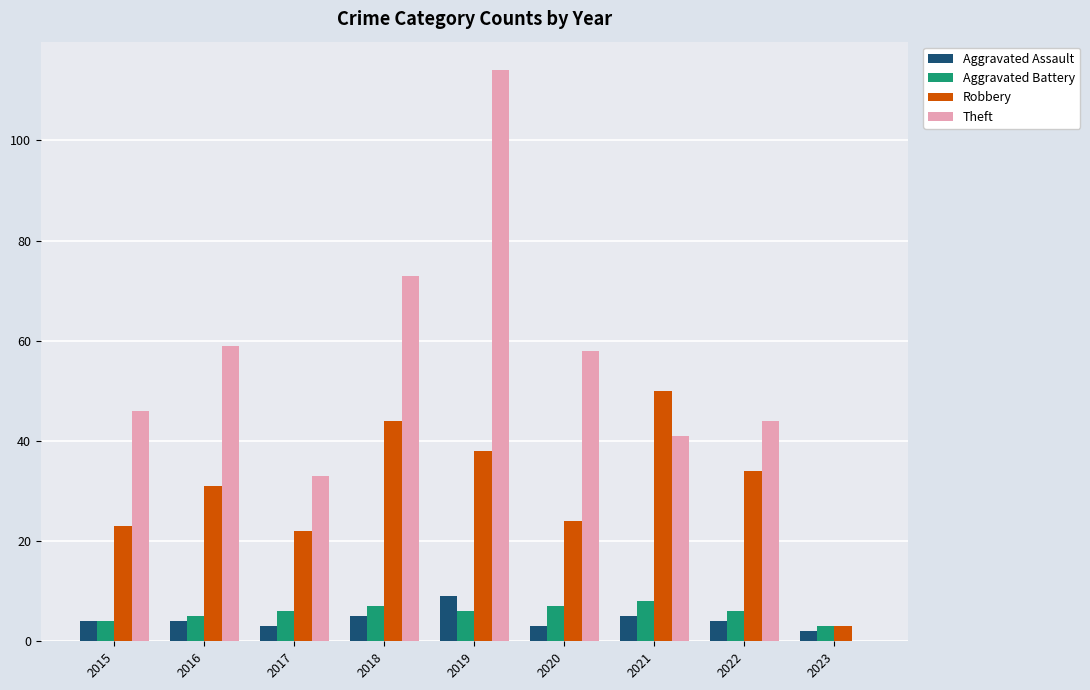

The Aggravated Assault series shows 4 at 2016. True or false?

True